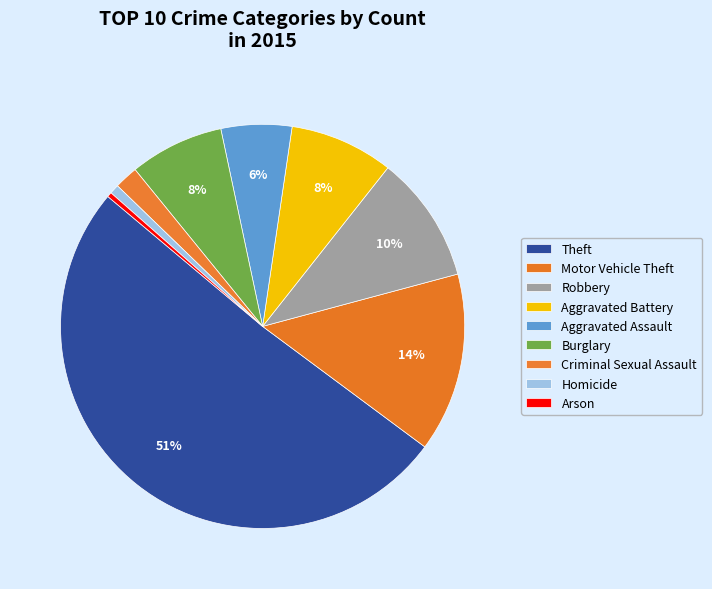

How many segments does this pie chart have?

9